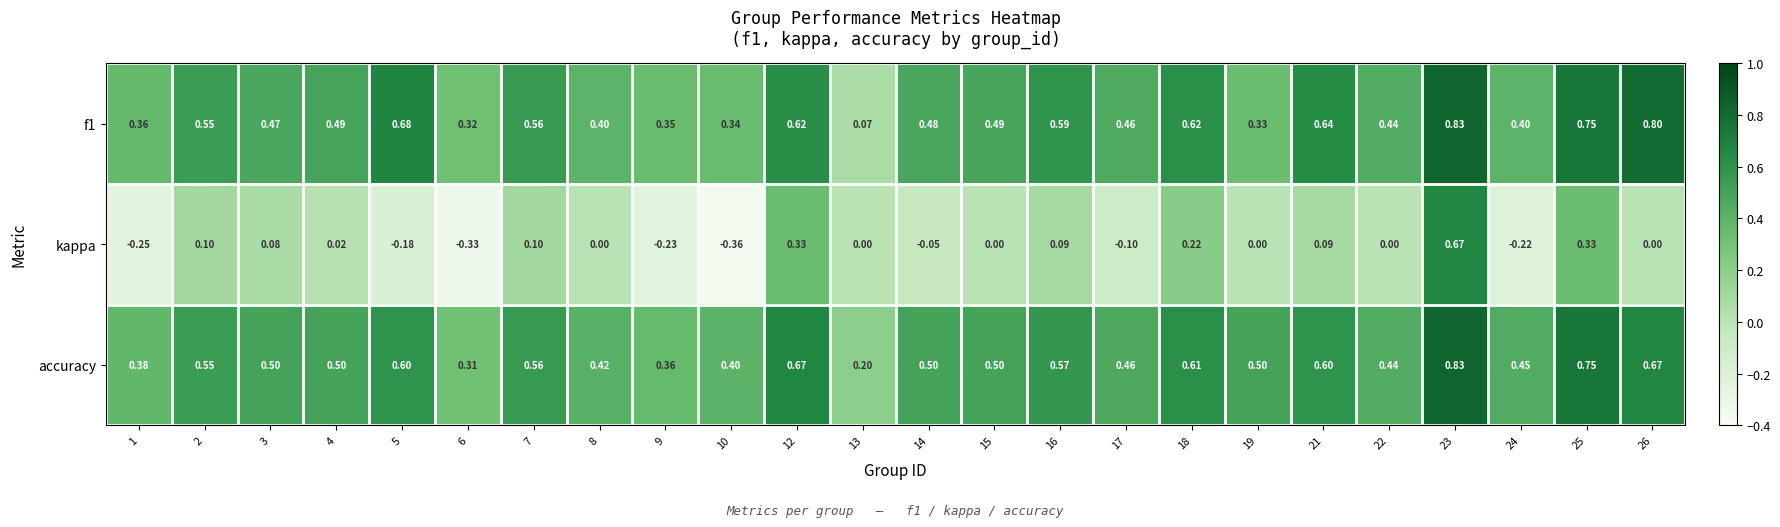

Which series has the largest total across all categories?

accuracy